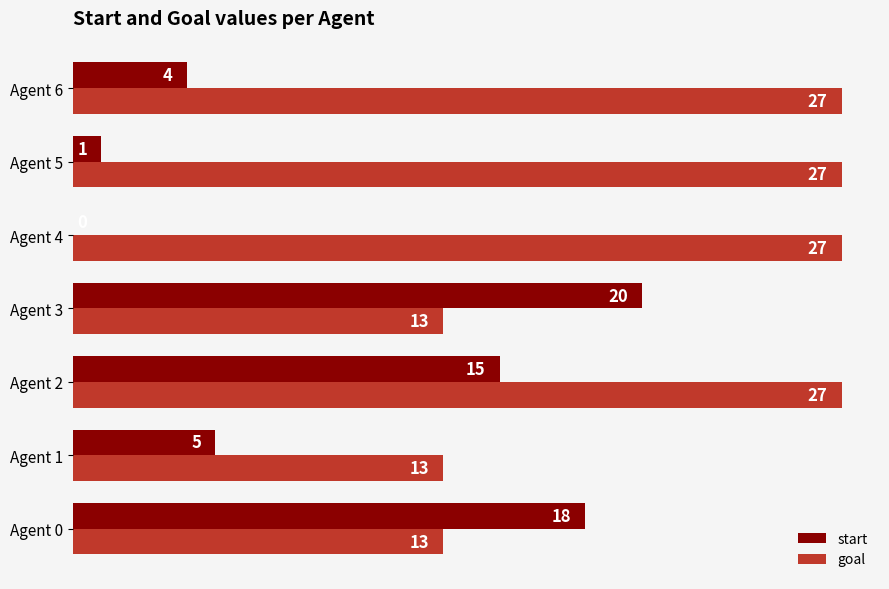

Which series has the largest total across all categories?

goal